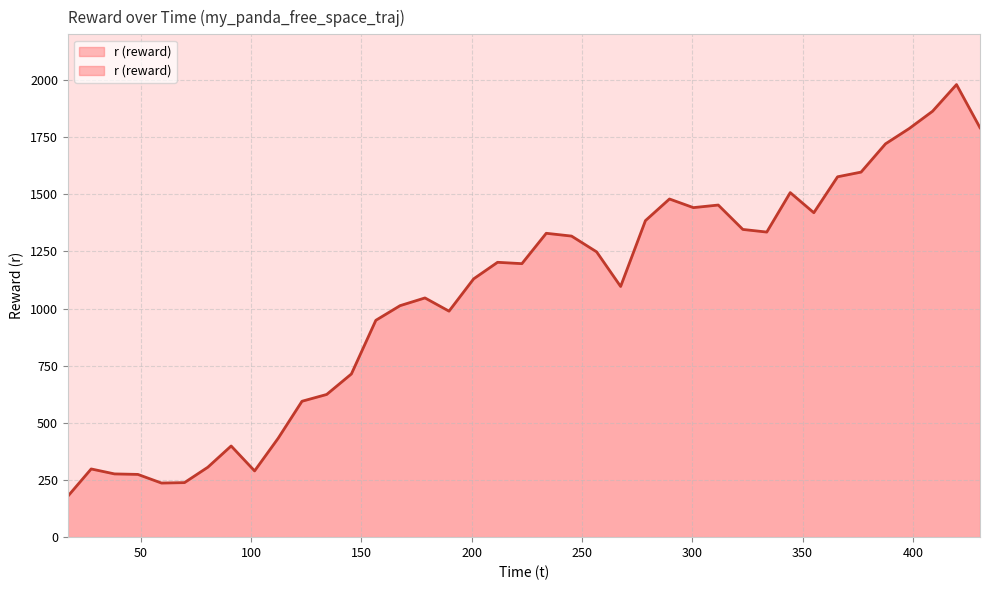

Rank the categories by value from highest to lowest.

419.75331, 408.902064, 430.405777, 398.329549, 387.581033, 376.495143, 365.846696, 344.388789, 289.651474, 311.766149, 300.484356, 355.079971, 278.755071, 322.903685, 333.745267, 233.795898, 245.266112, 256.627349, 211.732275, 222.76314, 200.89403, 267.509338, 178.823857, 167.54348, 189.721207, 156.55286, 145.471876, 134.267924, 123.07888, 112.291041, 90.967151, 80.397658, 27.526675, 101.593824, 38.09795, 48.687889, 69.815477, 59.393214, 16.947057